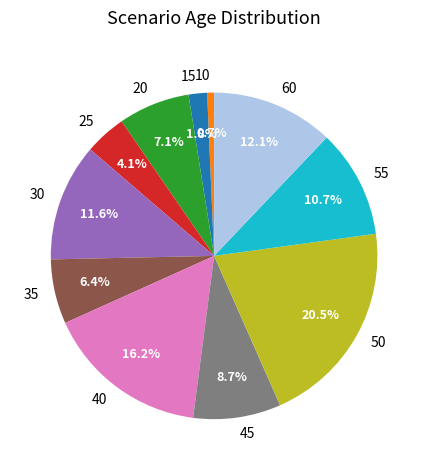

To the nearest percent, what is the difference between the largest and smallest slice percentages?

20%